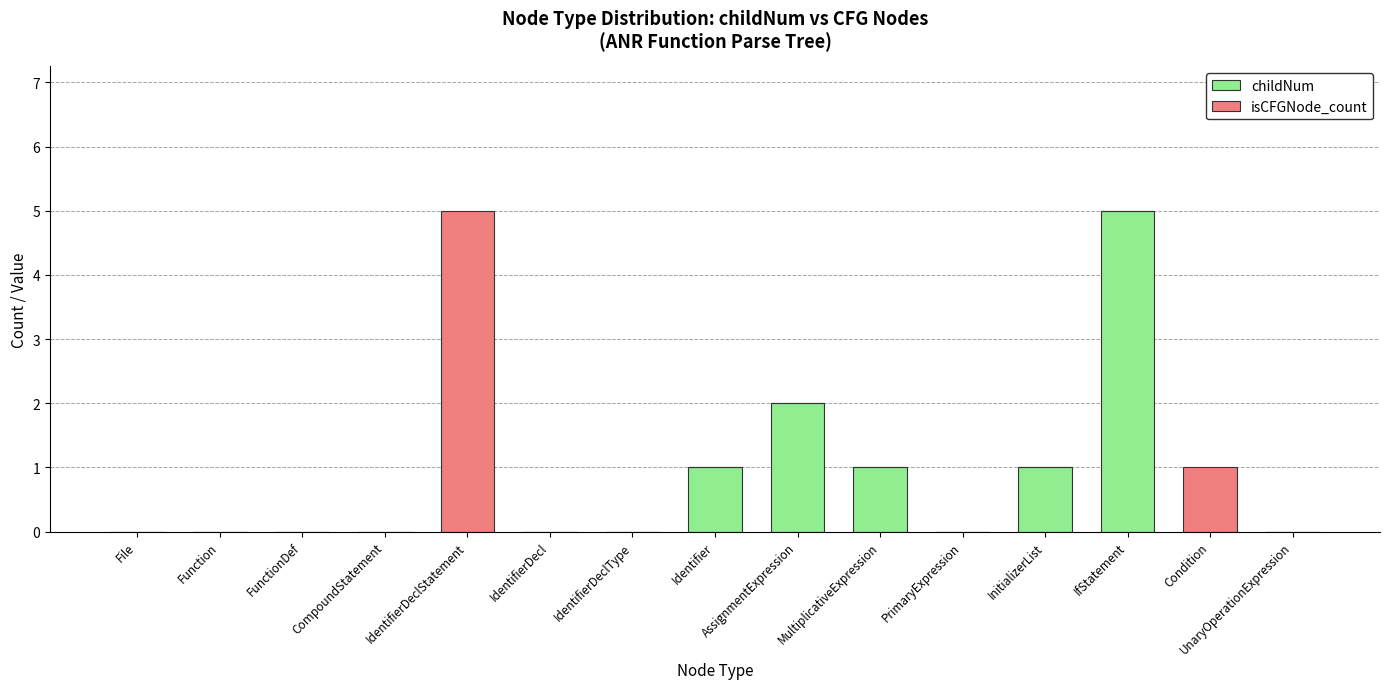

What is the maximum value for childNum?

5